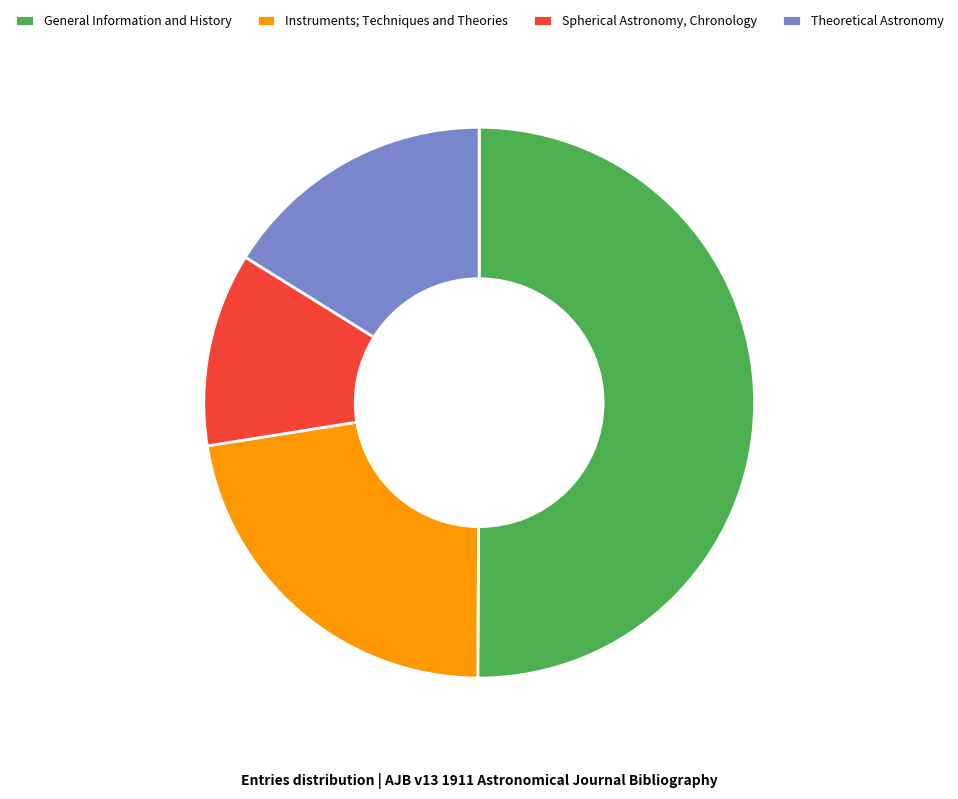

Which slice is the smallest?

Spherical Astronomy, Chronology